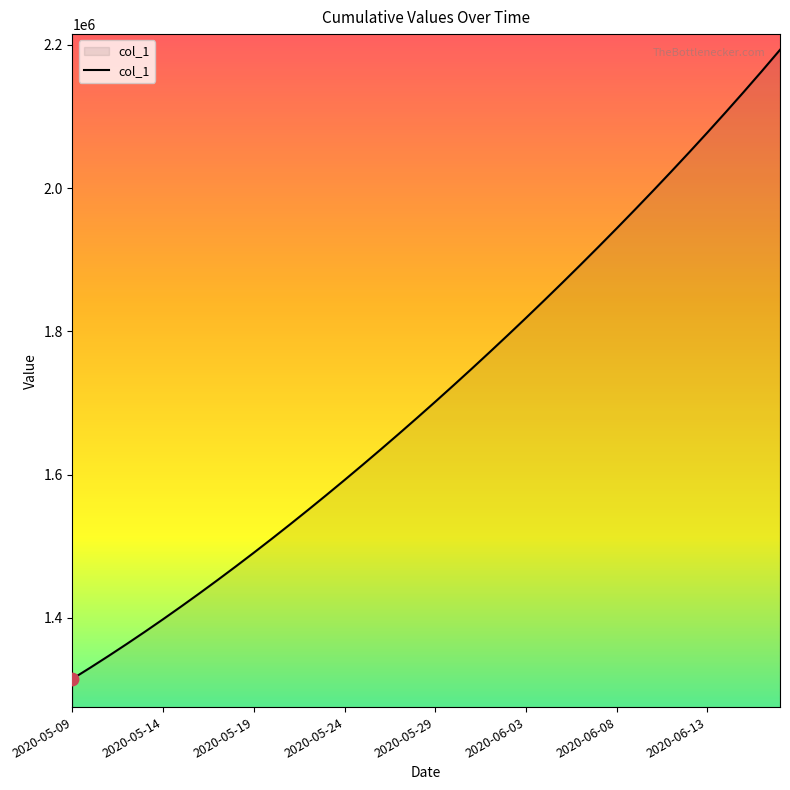

What is the smallest value displayed?

1315099.0